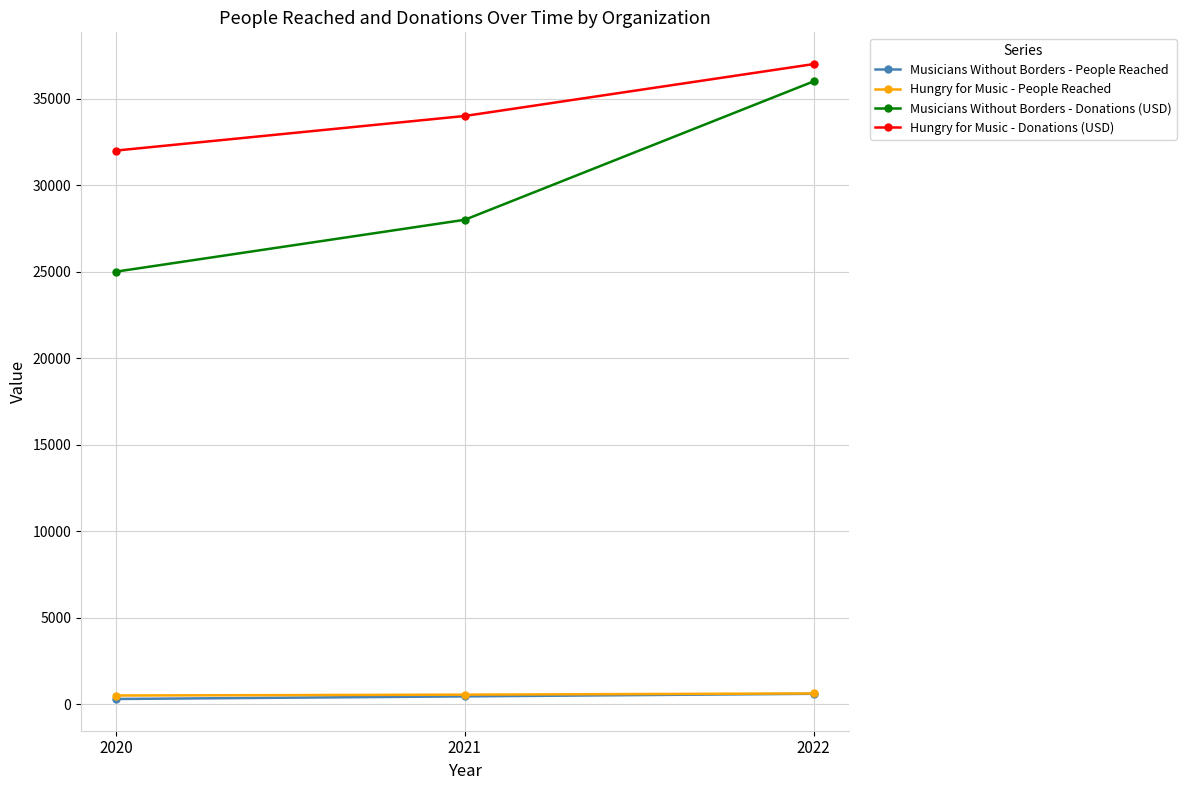

The value of Musicians Without Borders - Donations (USD) at 2022 is 57677. True or false?

False